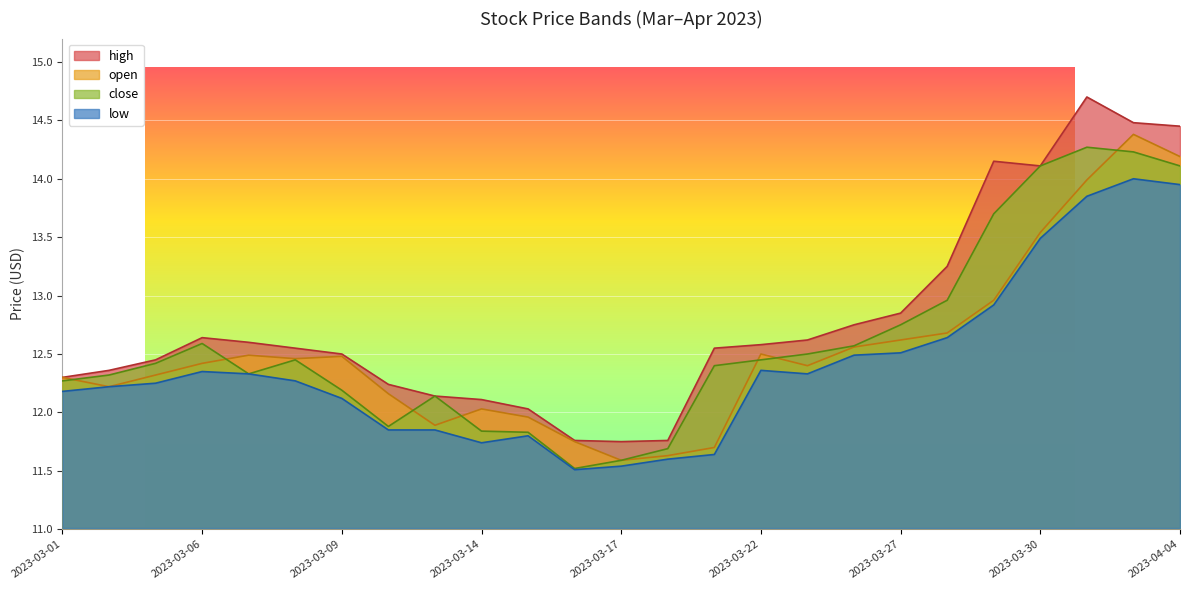

What is the difference between the open values at 2023-03-30 and 2023-03-16?

1.8